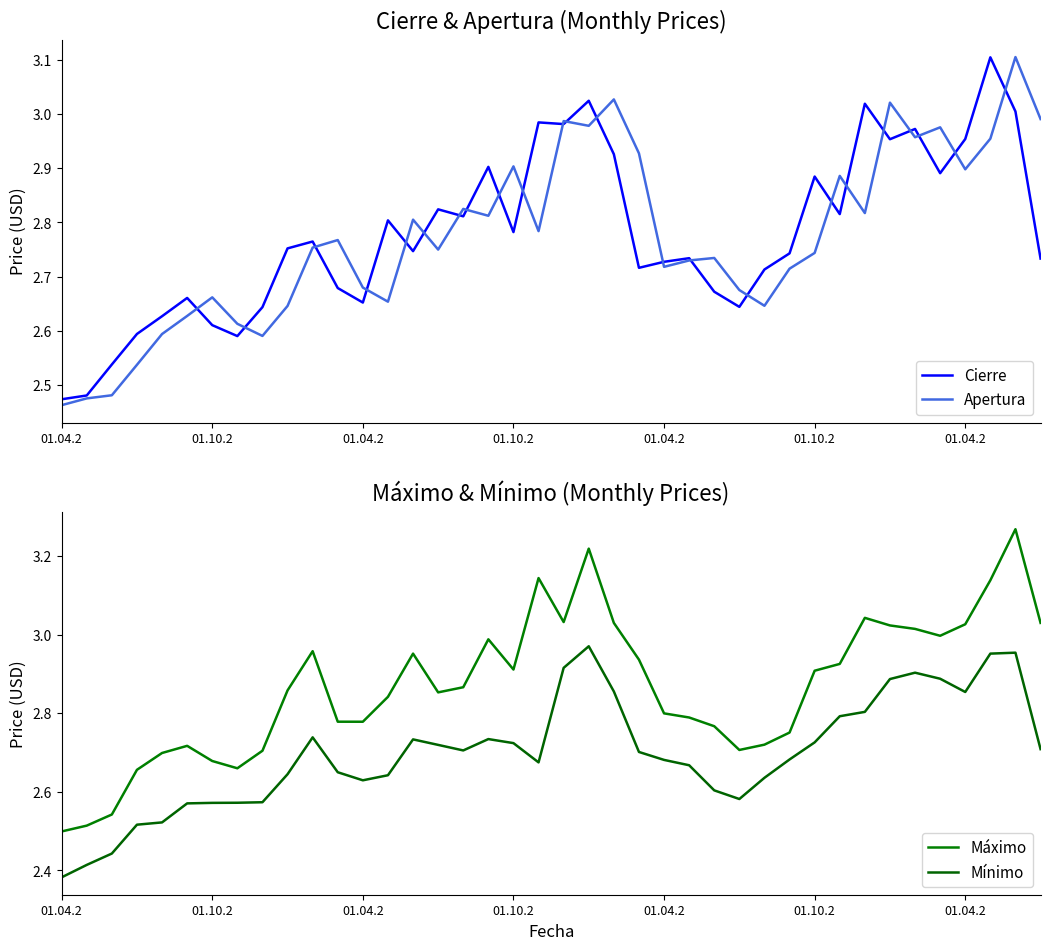

Reading left to right, what are all the values shown in this chart?

Cierre: 2.5	2.5	2.5	2.6	2.6	2.7	2.6	2.6	2.6	2.8	2.8	2.7	2.7	2.8	2.7	2.8	2.8	2.9	2.8	3.0	3.0	3.0	2.9	2.7	2.7	2.7	2.7	2.6	2.7	2.7	2.9	2.8	3.0	3.0	3.0	2.9	3.0	3.1	3.0	2.7
Apertura: 2.5	2.5	2.5	2.5	2.6	2.6	2.7	2.6	2.6	2.6	2.8	2.8	2.7	2.7	2.8	2.7	2.8	2.8	2.9	2.8	3.0	3.0	3.0	2.9	2.7	2.7	2.7	2.7	2.6	2.7	2.7	2.9	2.8	3.0	3.0	3.0	2.9	3.0	3.1	3.0
Máximo: 2.5	2.5	2.5	2.7	2.7	2.7	2.7	2.7	2.7	2.9	3.0	2.8	2.8	2.8	3.0	2.9	2.9	3.0	2.9	3.1	3.0	3.2	3.0	2.9	2.8	2.8	2.8	2.7	2.7	2.8	2.9	2.9	3.0	3.0	3.0	3.0	3.0	3.1	3.3	3.0
Mínimo: 2.4	2.4	2.4	2.5	2.5	2.6	2.6	2.6	2.6	2.6	2.7	2.6	2.6	2.6	2.7	2.7	2.7	2.7	2.7	2.7	2.9	3.0	2.9	2.7	2.7	2.7	2.6	2.6	2.6	2.7	2.7	2.8	2.8	2.9	2.9	2.9	2.9	3.0	3.0	2.7